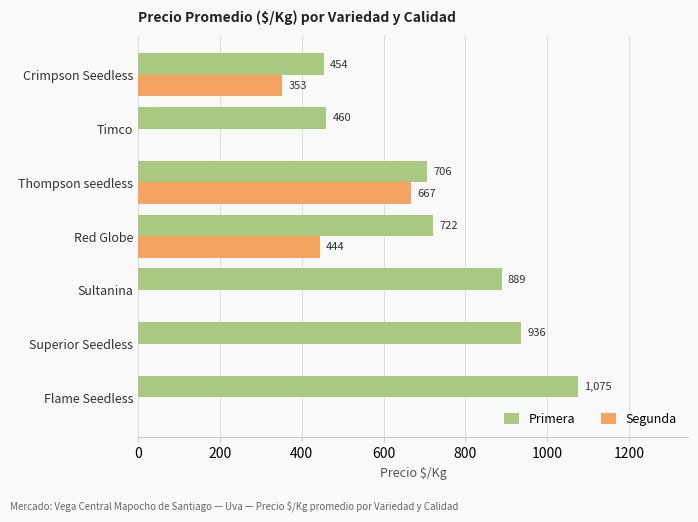

Which series has the largest range (max minus min)?

Segunda